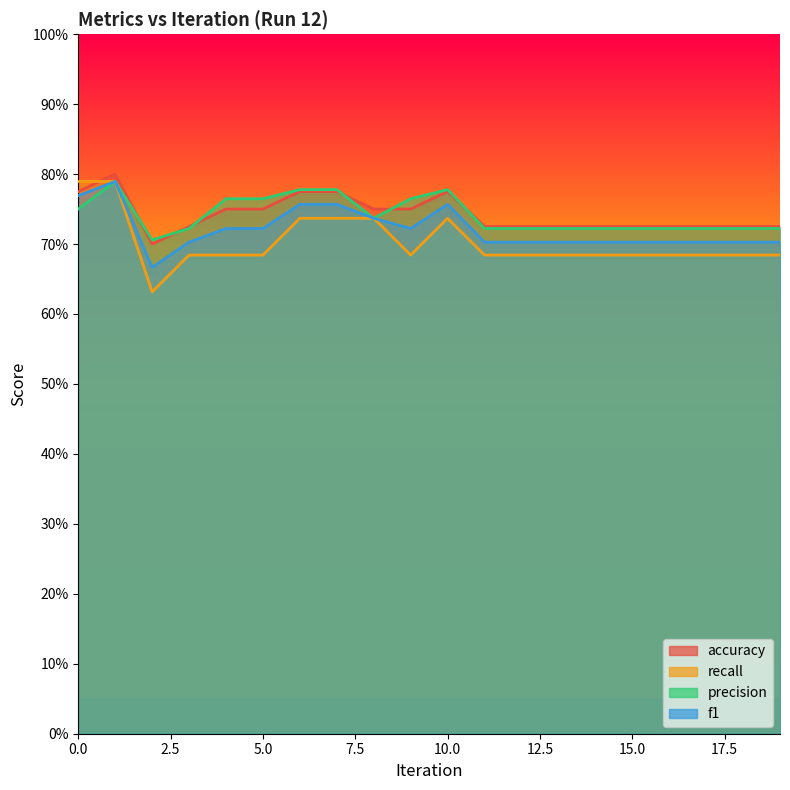

What is the average value of the accuracy series?

0.7